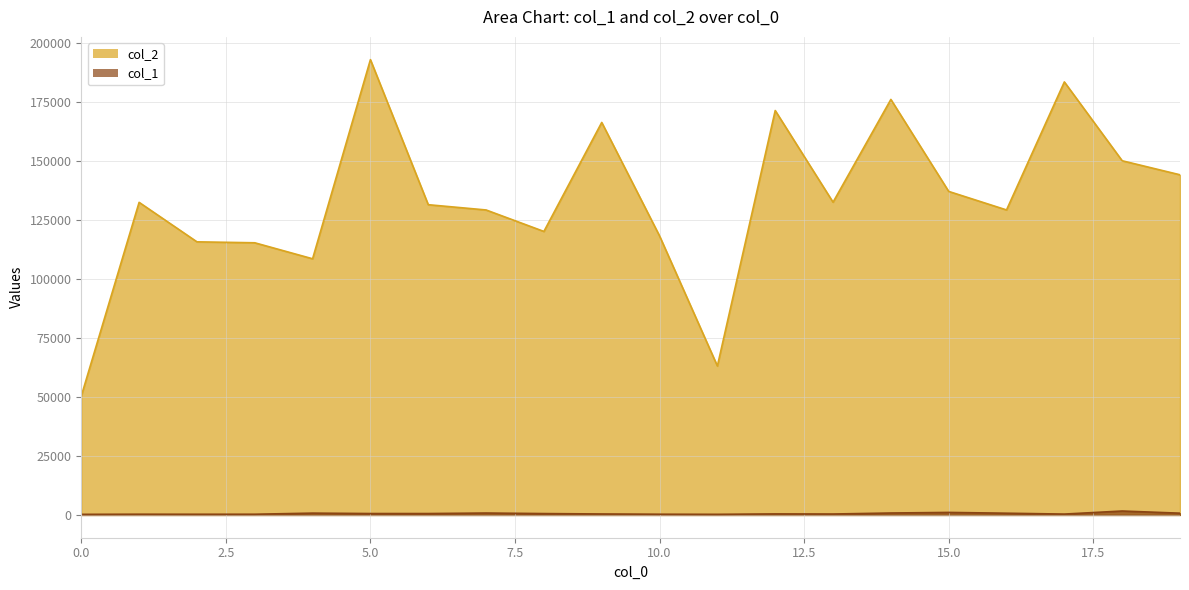

True or false: col_1 and col_2 cross at least once.

False